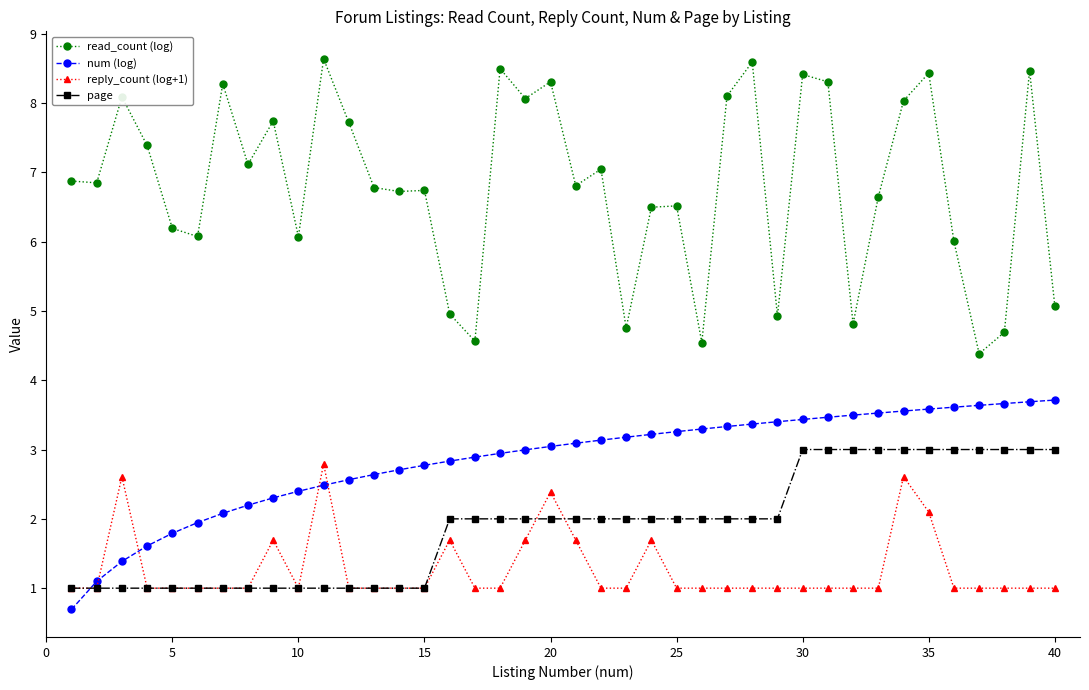

What is the minimum value for read_count (log)?

4.4